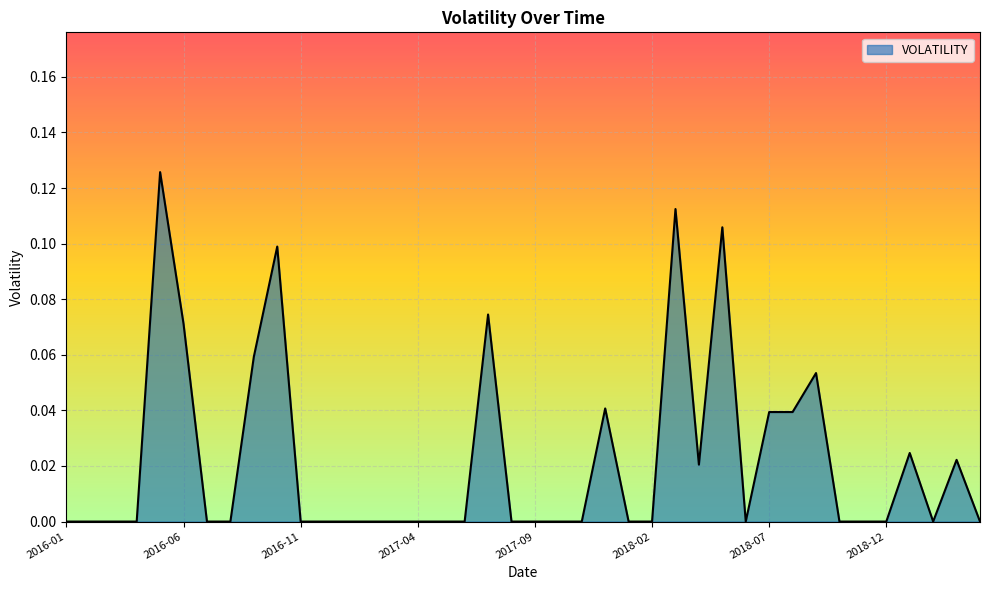

How many lines are shown in the chart?

1